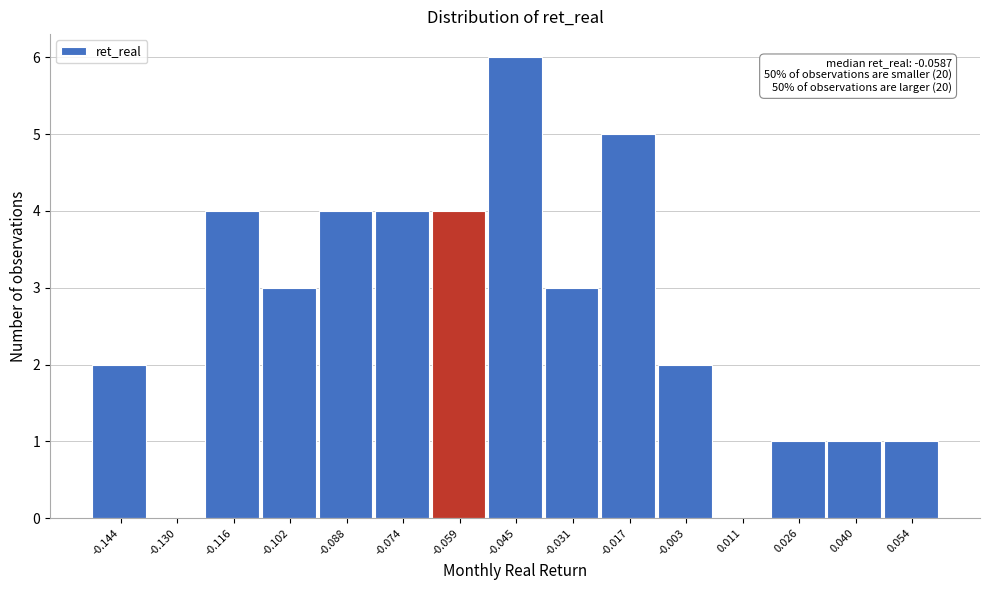

Over which range of the x-axis is the bar tallest?

-0.052 to -0.038